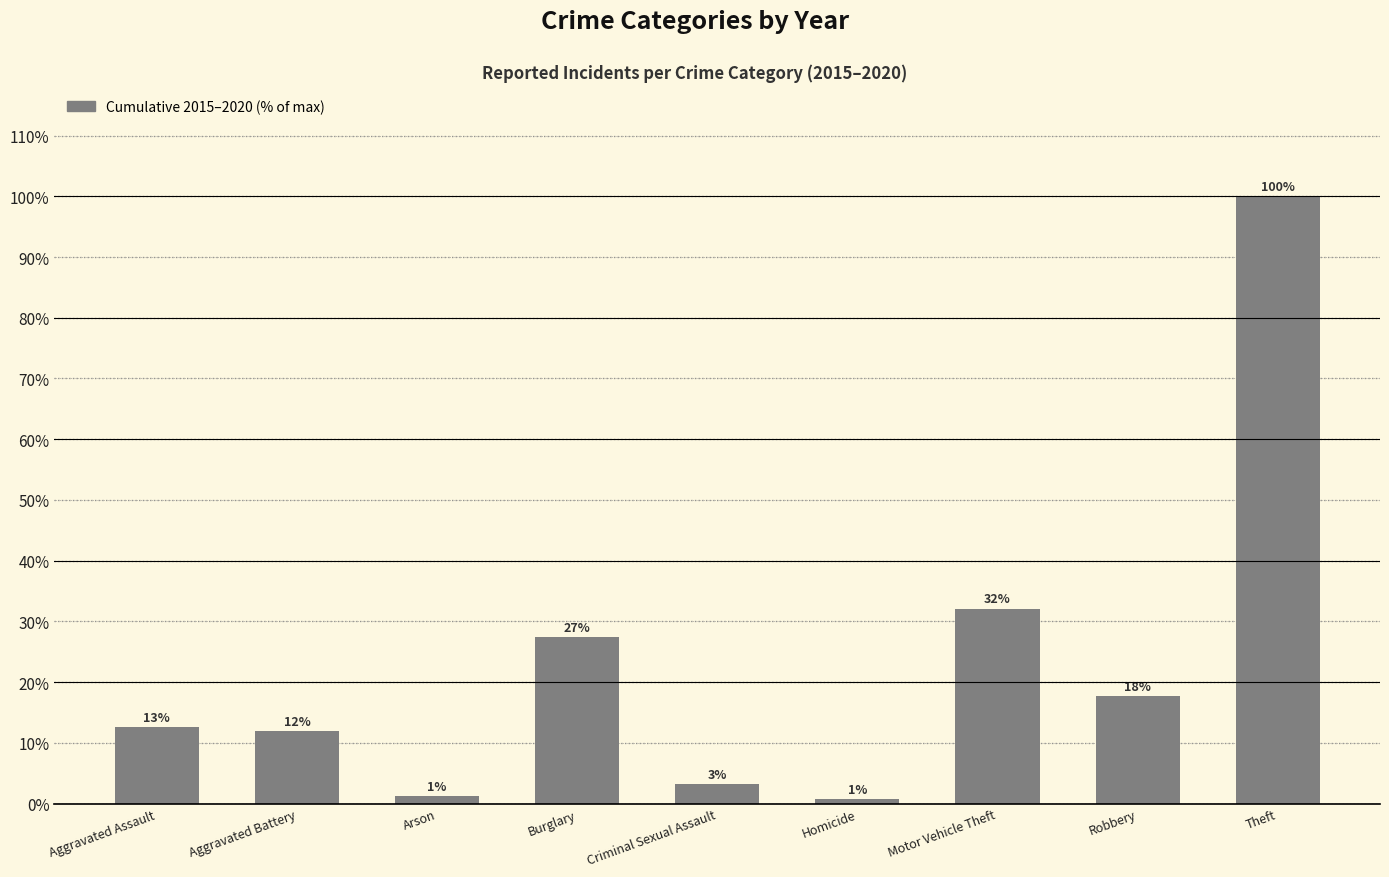

What is the label of the 5th bar from the right?

Criminal Sexual Assault